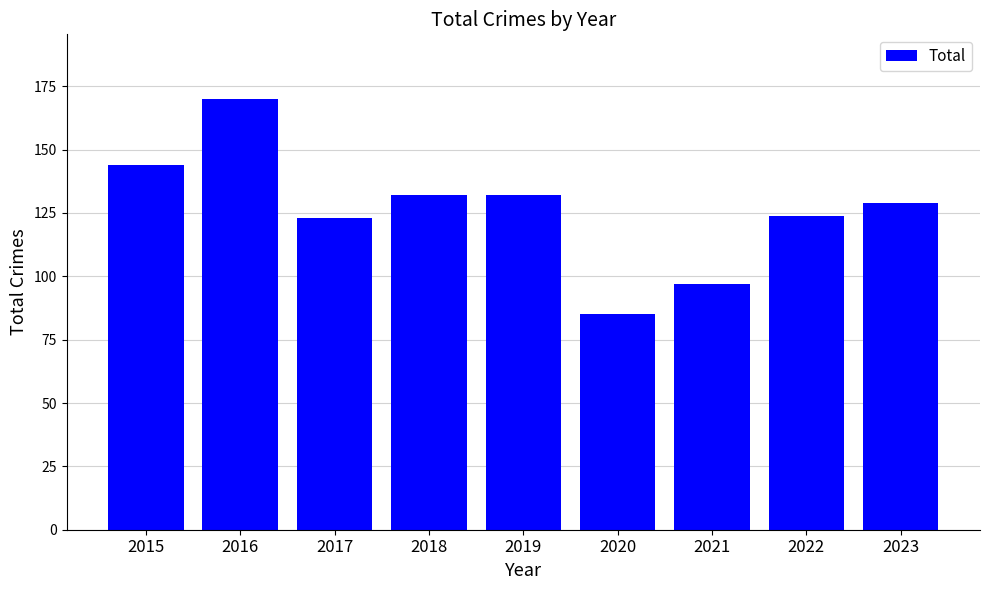

Which category has the highest value across all series?

2016